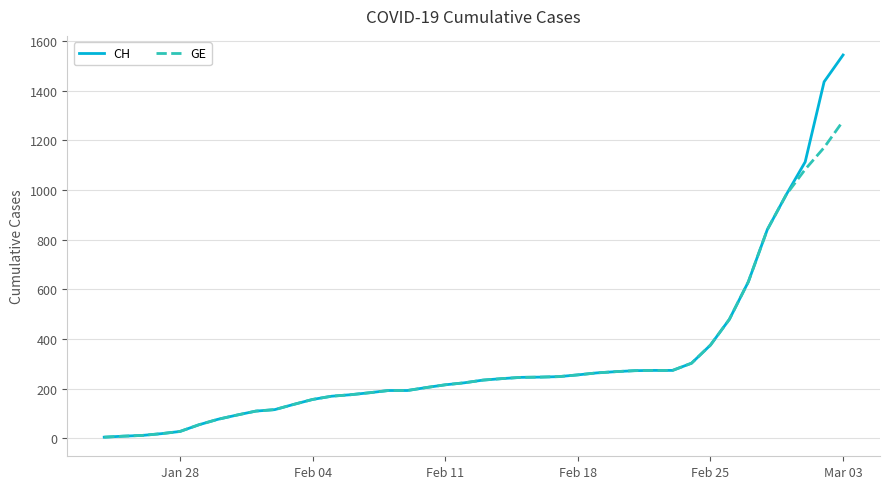

Rank the series by their maximum value, from highest to lowest.

CH, GE